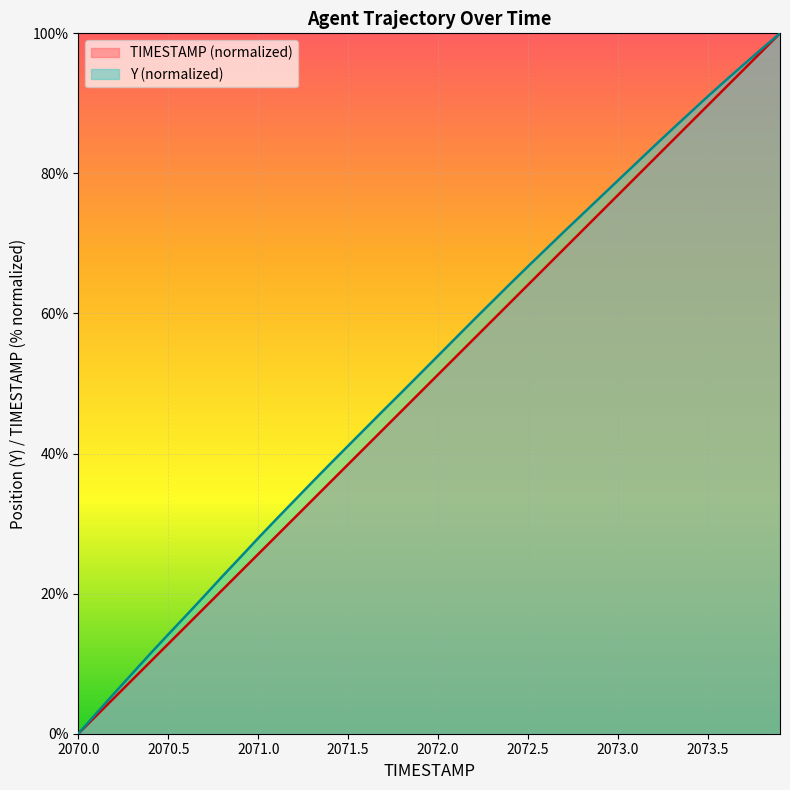

What is the value of the TIMESTAMP point at the 11th from the left?

25.6